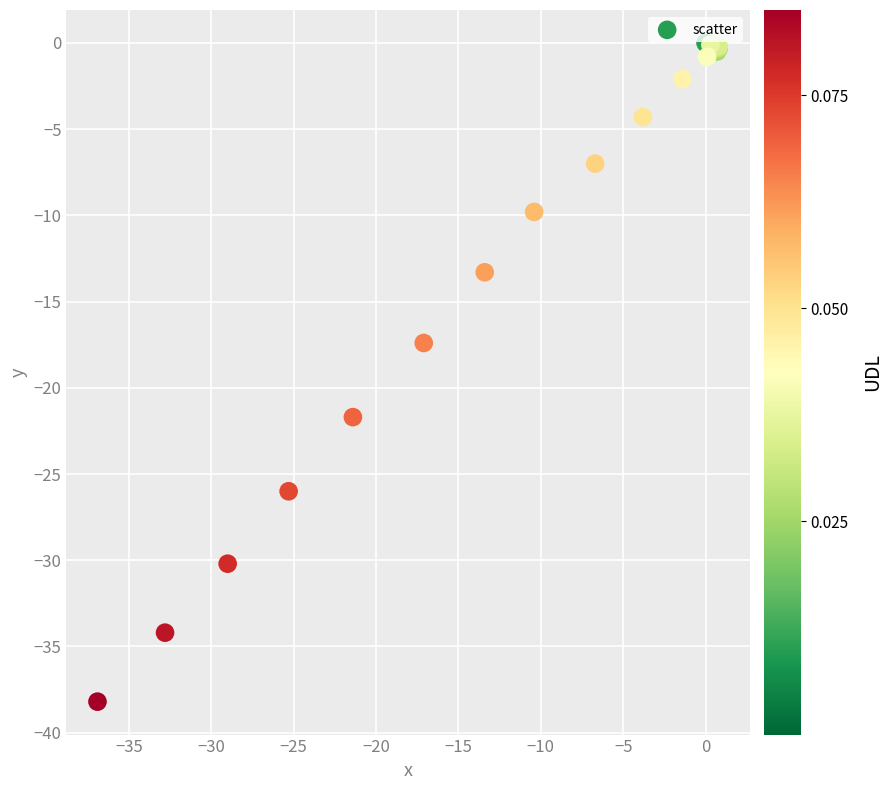

What Y value in the scatter plot is closest to -19?

-17.4